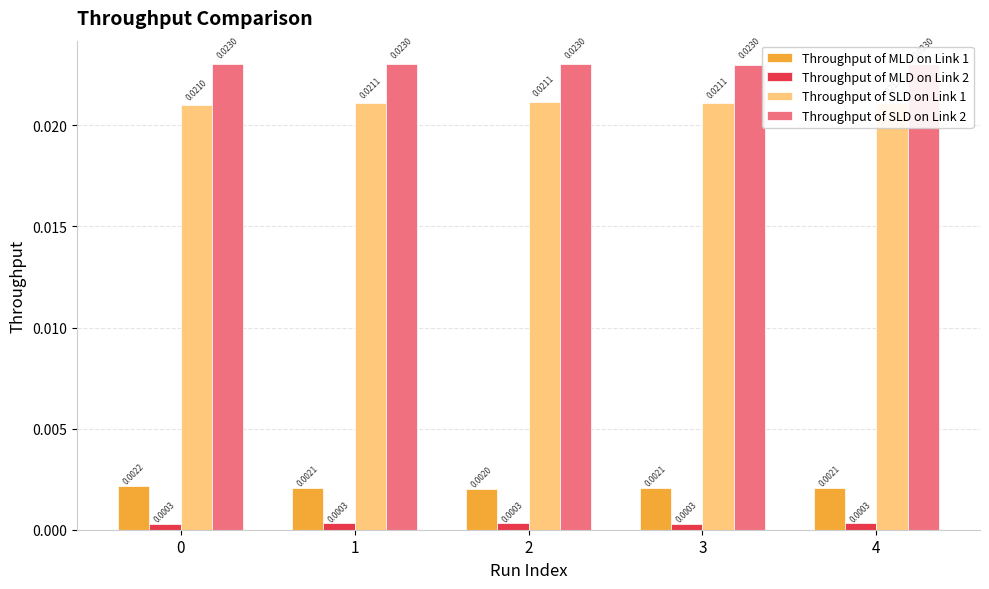

At 2, list the series in order from largest to smallest.

Throughput of SLD on Link 2, Throughput of SLD on Link 1, Throughput of MLD on Link 1, Throughput of MLD on Link 2